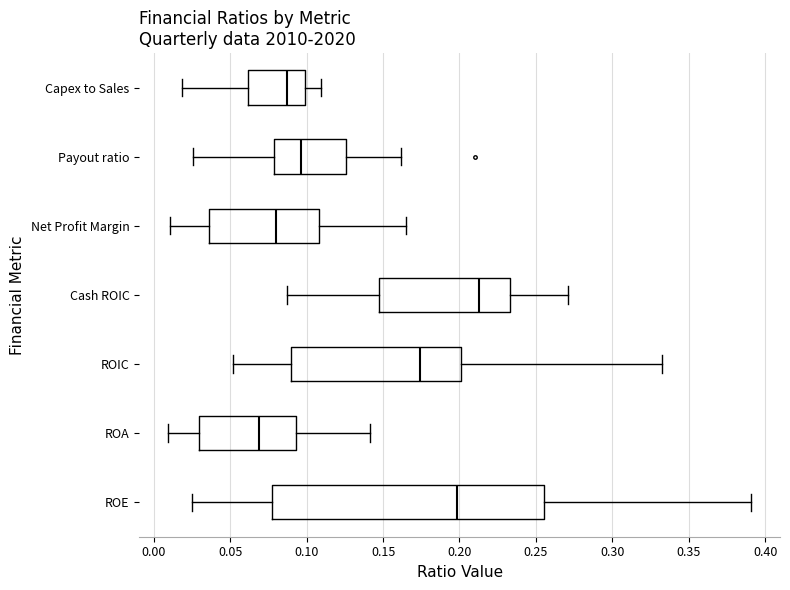

Reading bottom to top, read every box against the x-axis: the position of its median line, the range the box covers, and the ends of its whiskers. The values are not printed on the chart, so give them approximately, as read against the axis.

ROE: median 0.200, box 0.080 to 0.255, whiskers 0.025 to 0.390
ROA: median 0.070, box 0.030 to 0.095, whiskers 0.010 to 0.140
ROIC: median 0.175, box 0.090 to 0.200, whiskers 0.050 to 0.330
Cash ROIC: median 0.215, box 0.145 to 0.235, whiskers 0.085 to 0.270
Net Profit Margin: median 0.080, box 0.035 to 0.110, whiskers 0.010 to 0.165
Payout ratio: median 0.095, box 0.080 to 0.125, whiskers 0.025 to 0.160
Capex to Sales: median 0.085, box 0.060 to 0.100, whiskers 0.020 to 0.110